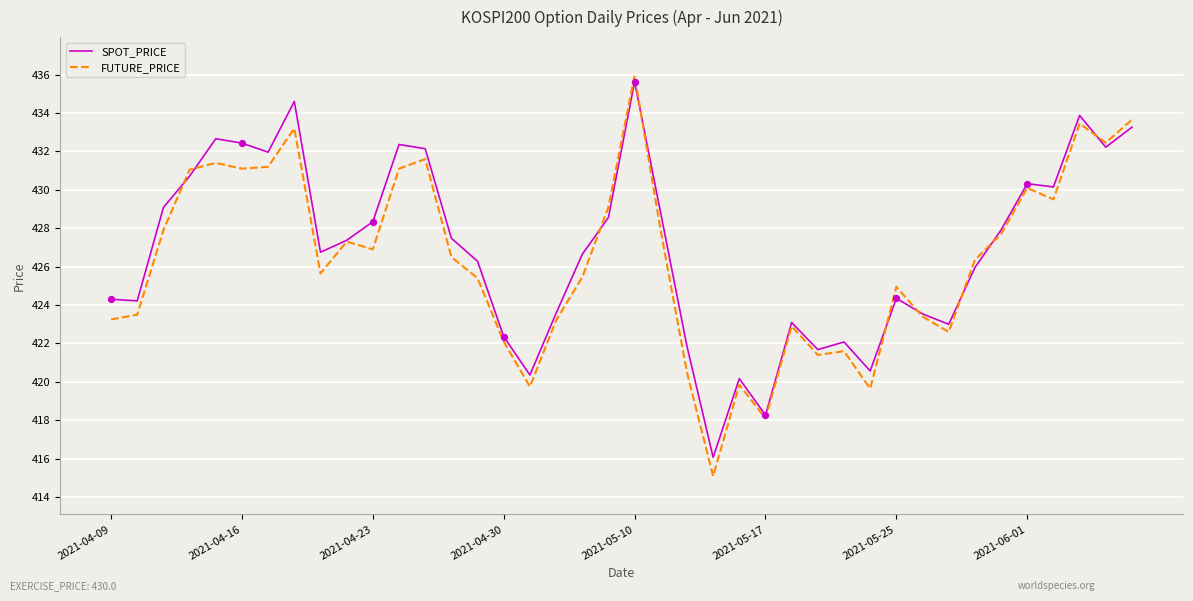

What are all the series names shown in the legend?

SPOT_PRICE, FUTURE_PRICE